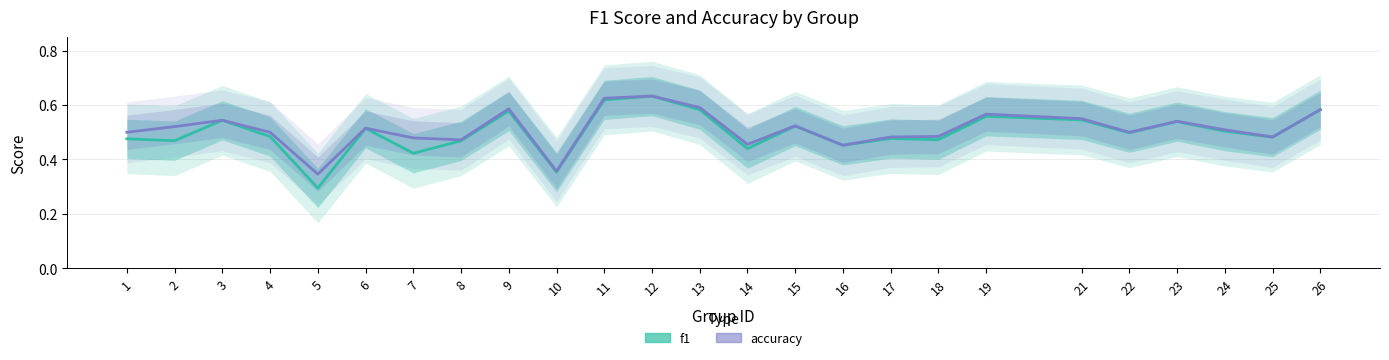

At which category is the sum across all series the highest?

12